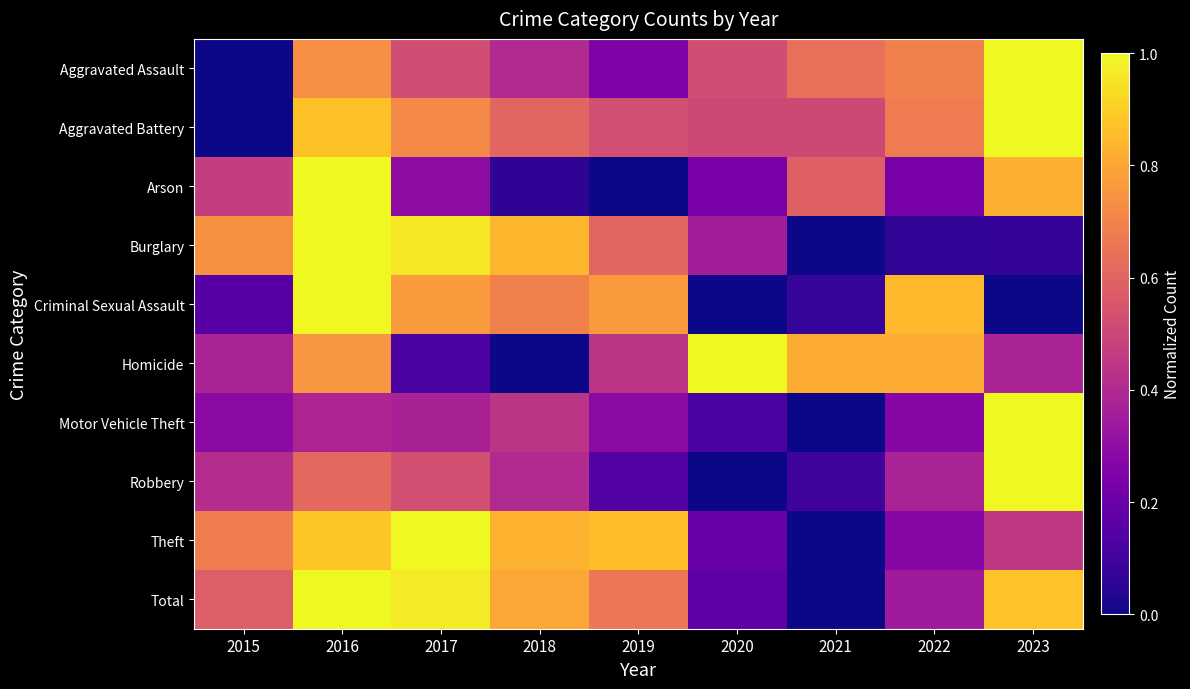

Between 2017 and 2022, which series saw the biggest shift?

Burglary